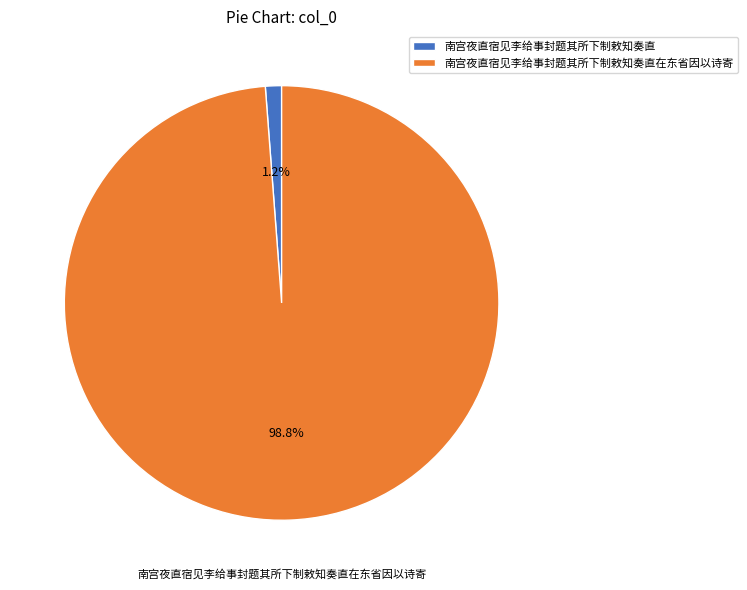

To the nearest percent, what is the average slice percentage?

50%